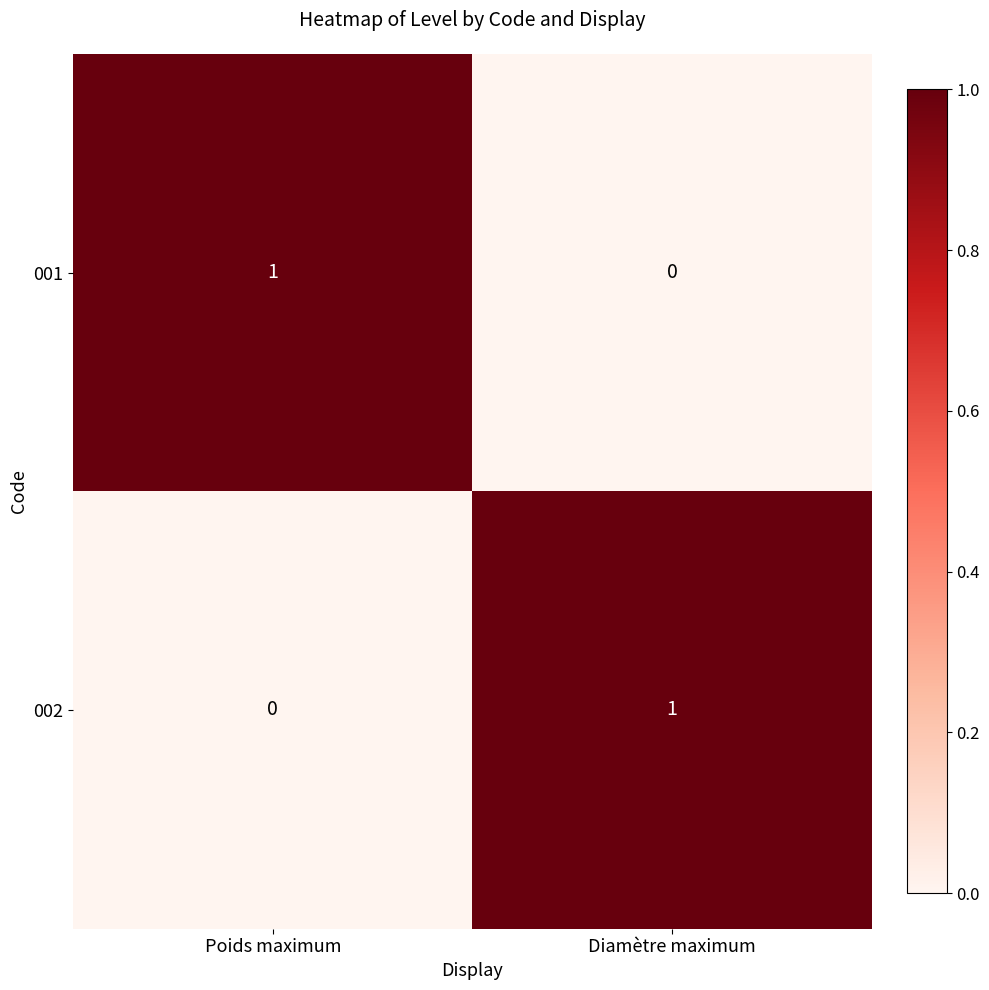

At which label is 001 closest to 0?

Diamètre maximum